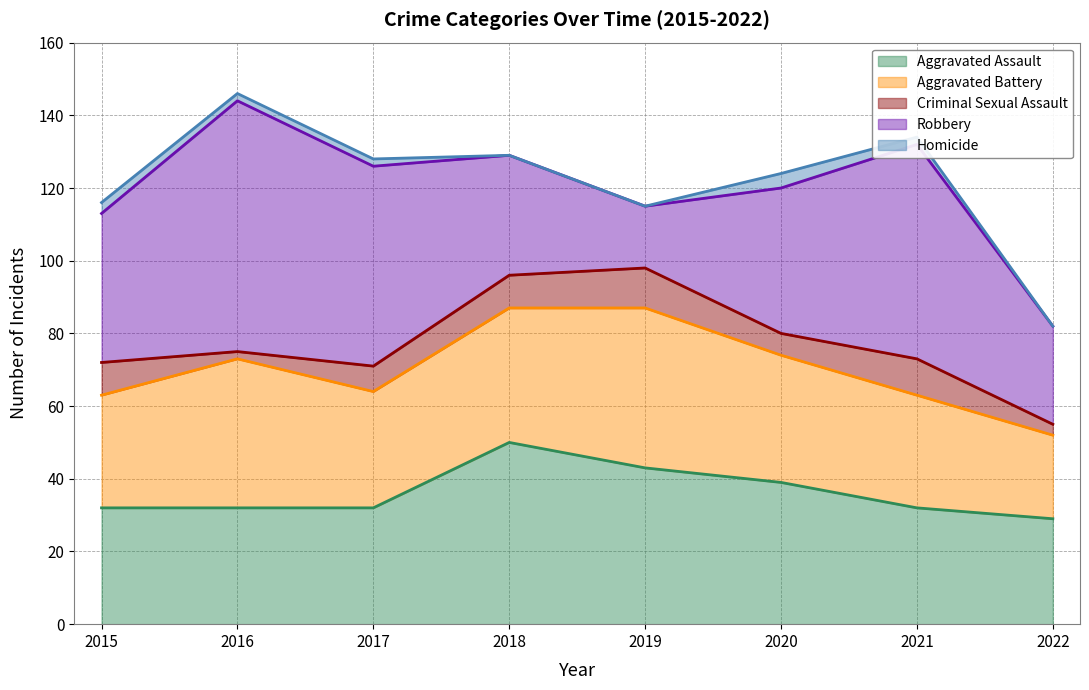

Rank the series by their maximum value, from highest to lowest.

Robbery, Aggravated Assault, Aggravated Battery, Criminal Sexual Assault, Homicide